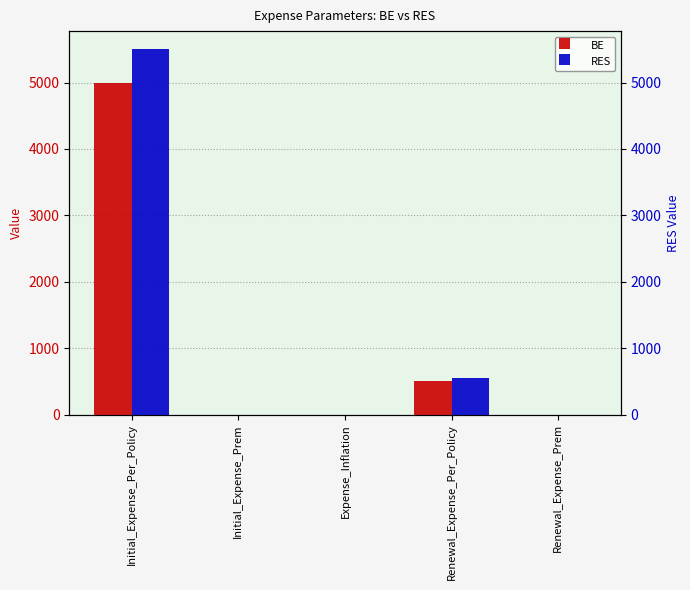

Rank the series by their average value, from highest to lowest.

RES, BE